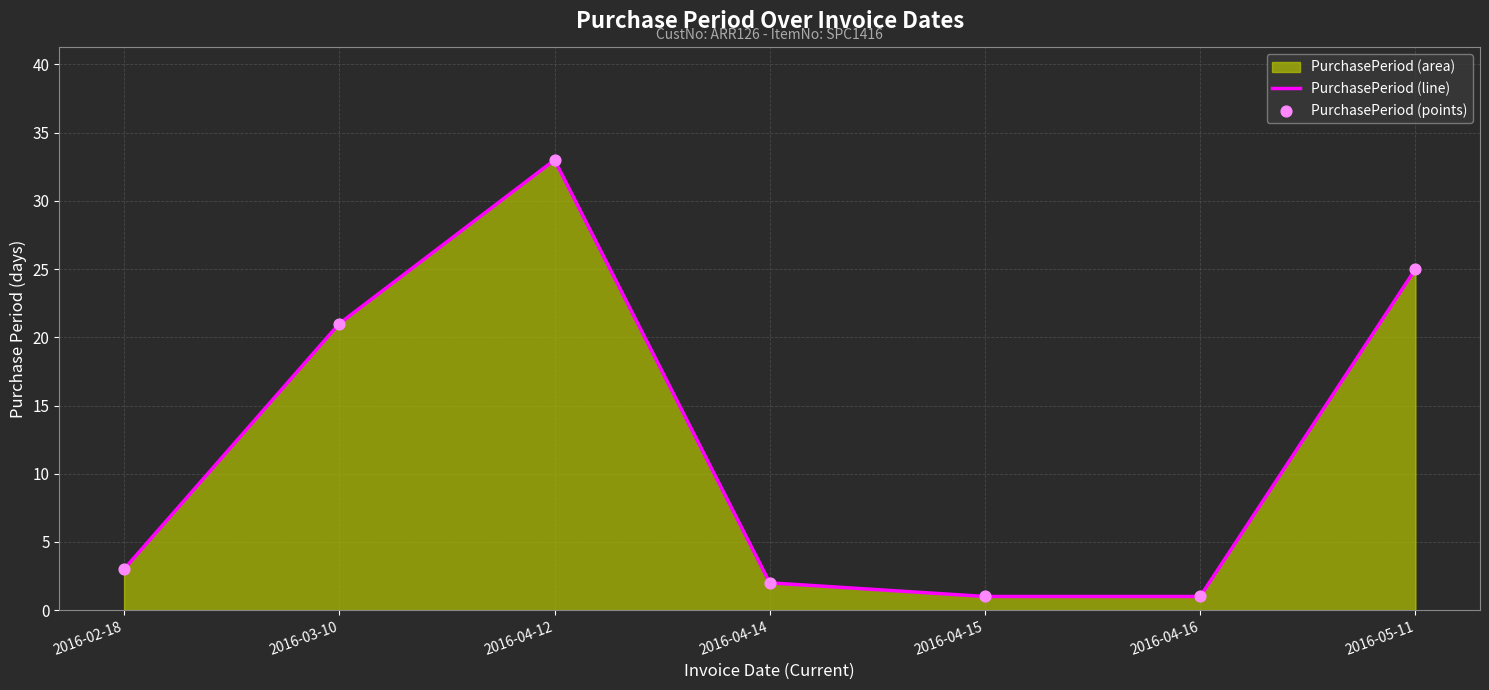

Which series contains the highest Y value?

PurchasePeriod (line)